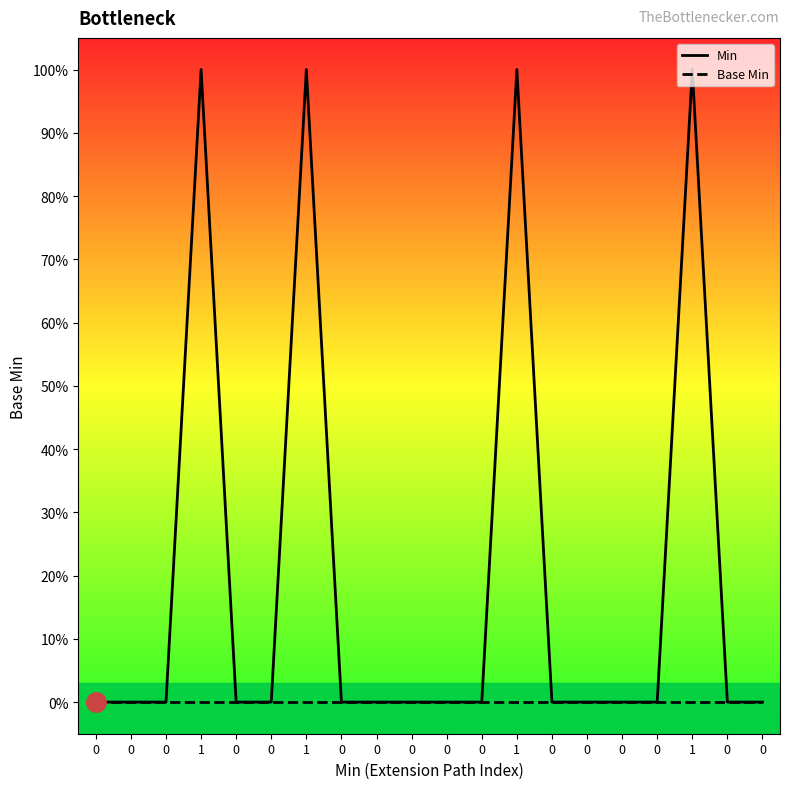

What is the maximum value shown in the chart?

1